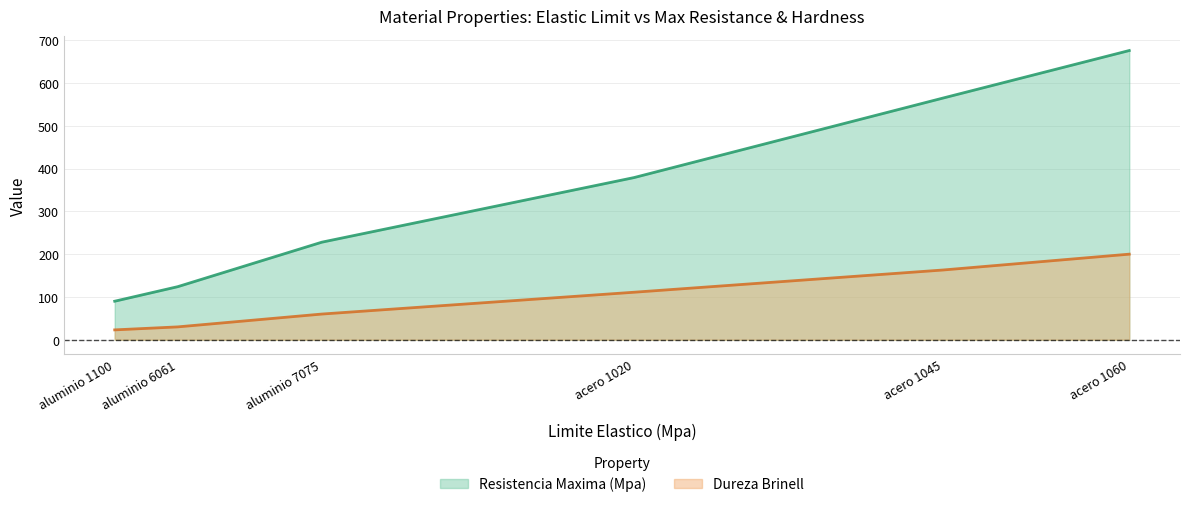

Reading left to right, extract all data points from this chart.

Resistencia Maxima (Mpa): 90	124	228	379	565	676
Dureza Brinell: 23	30	60	111	163	200